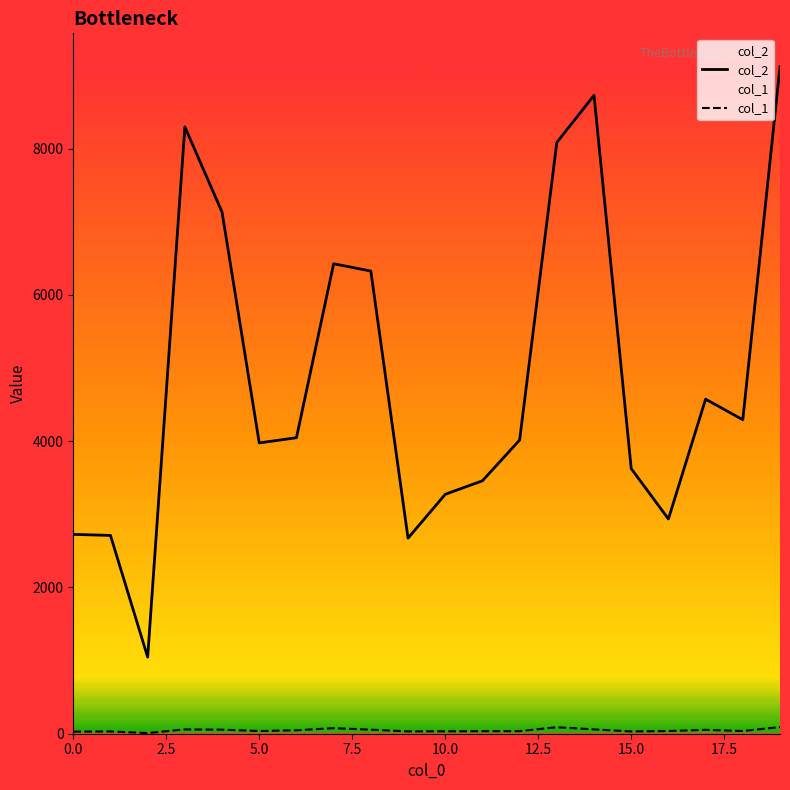

Which series has the largest total across all categories?

col_2